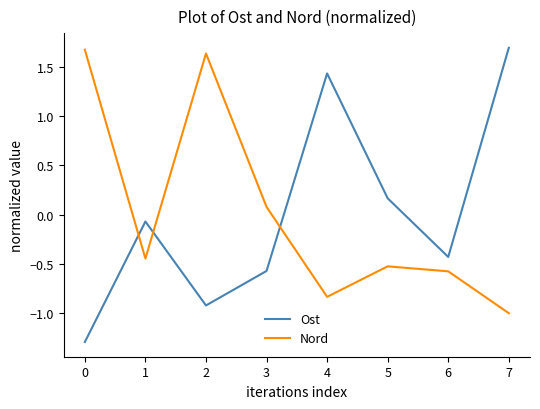

Rank the series at 4 from highest to lowest value.

Ost, Nord